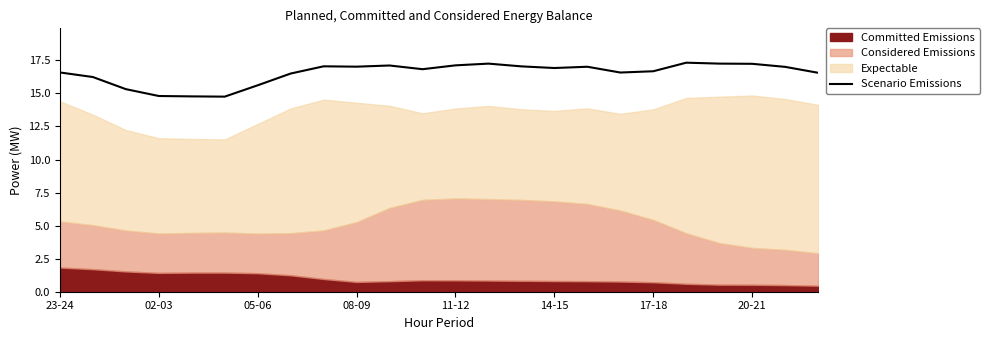

The Scenario Emissions series shows 17.0 at 08-09. True or false?

True